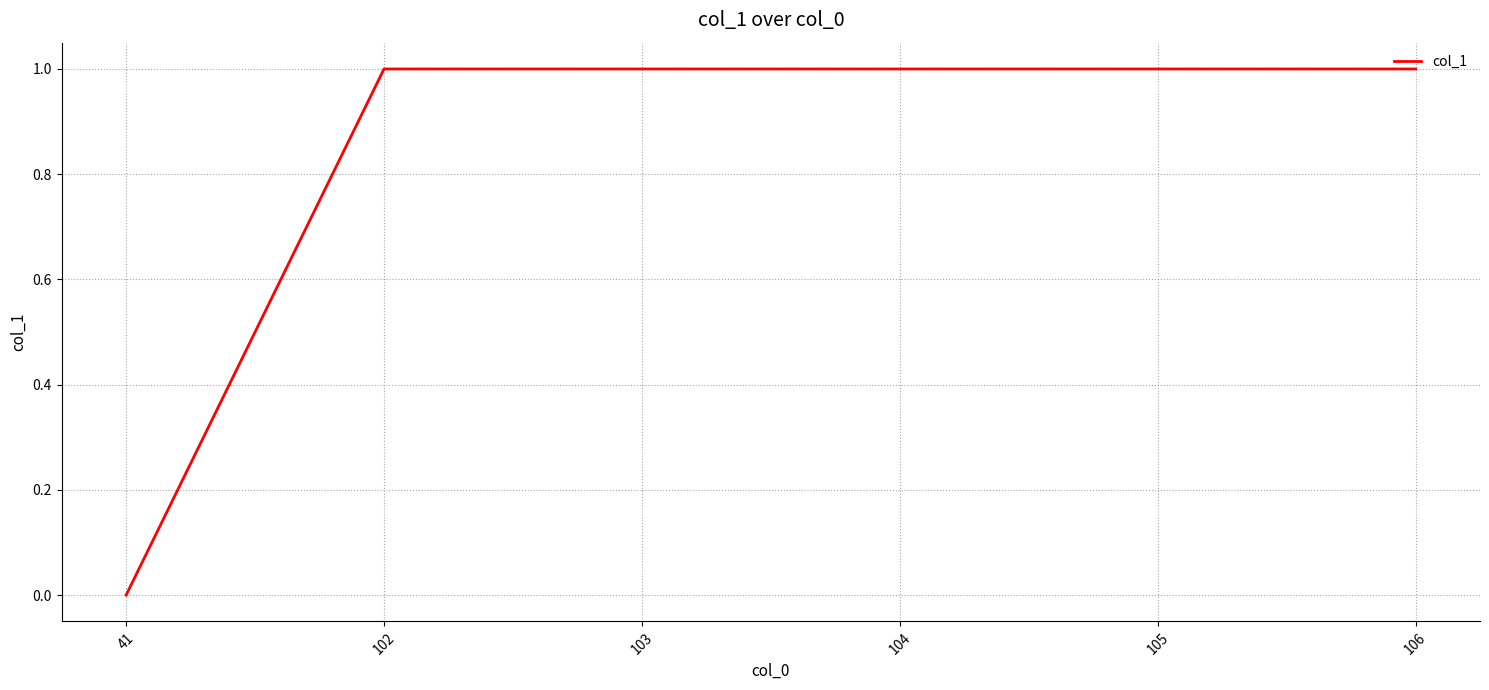

True or false: there are more than 2 points higher than both neighbors.

False